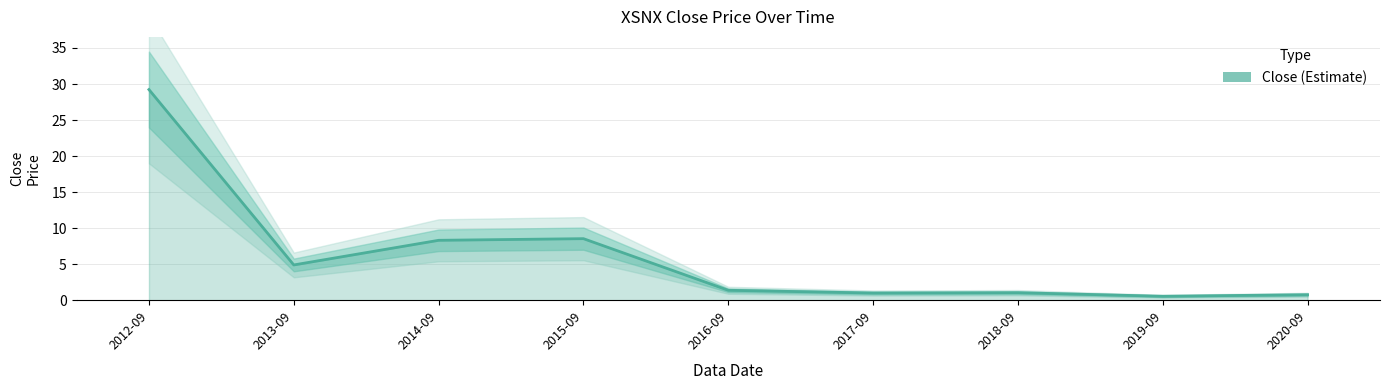

Reading left to right, what are all the values shown in this chart?

29.2	4.9	8.3	8.5	1.4	1.0	1.1	0.6	0.8